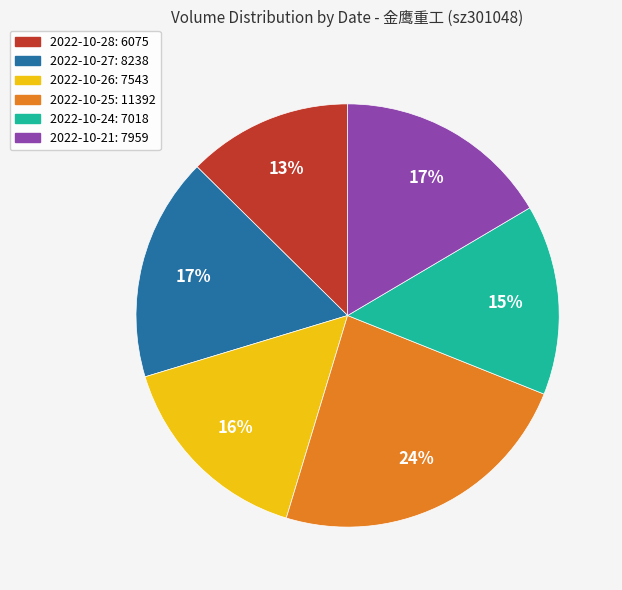

What percentage is the 2022-10-25 slice, to the nearest percent?

24%